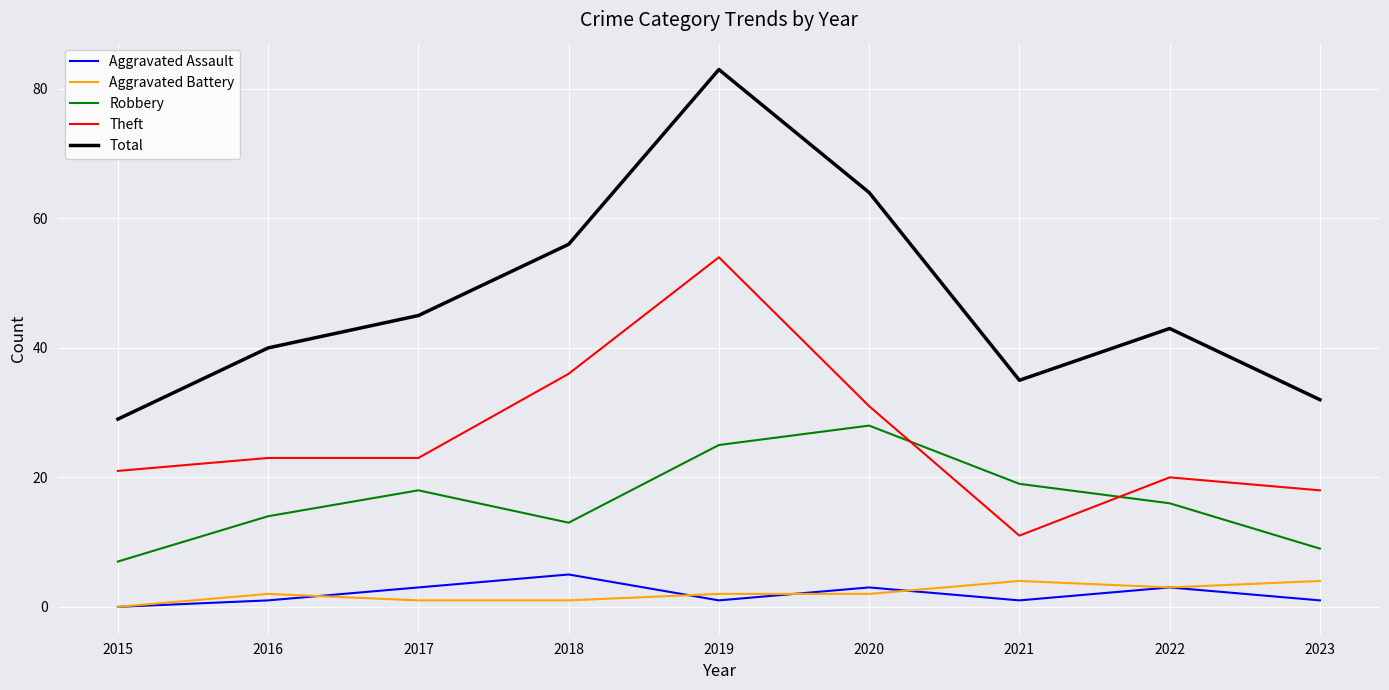

Which series changed the most between 2018 and 2021?

Theft